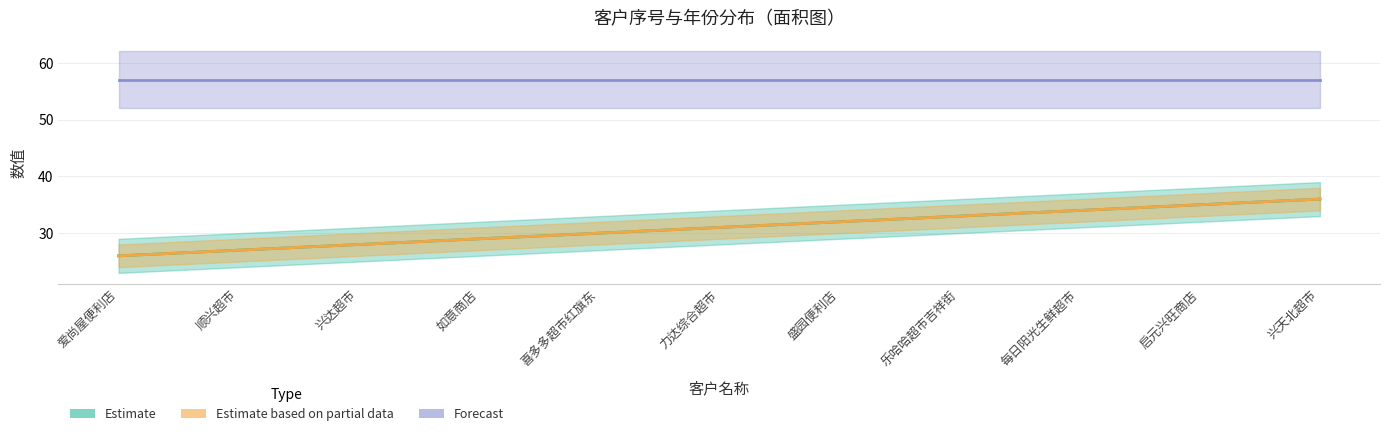

Rank the categories by 序号 value from highest to lowest.

兴天北超市, 启元兴旺商店, 每日阳光生鲜超市, 乐哈哈超市吉祥街, 盛园便利店, 力达综合超市, 喜多多超市红旗东, 如意商店, 兴达超市, 顺兴超市, 爱尚屋便利店